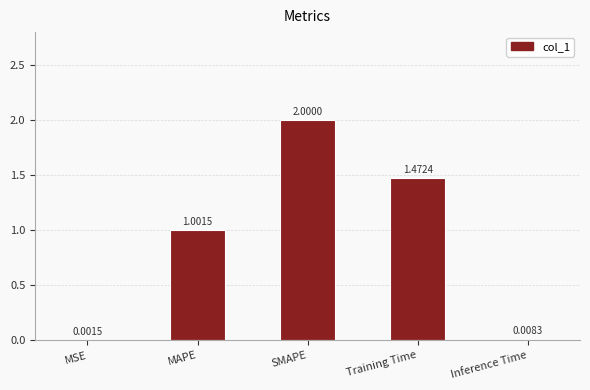

What is the sum of all values?

4.5